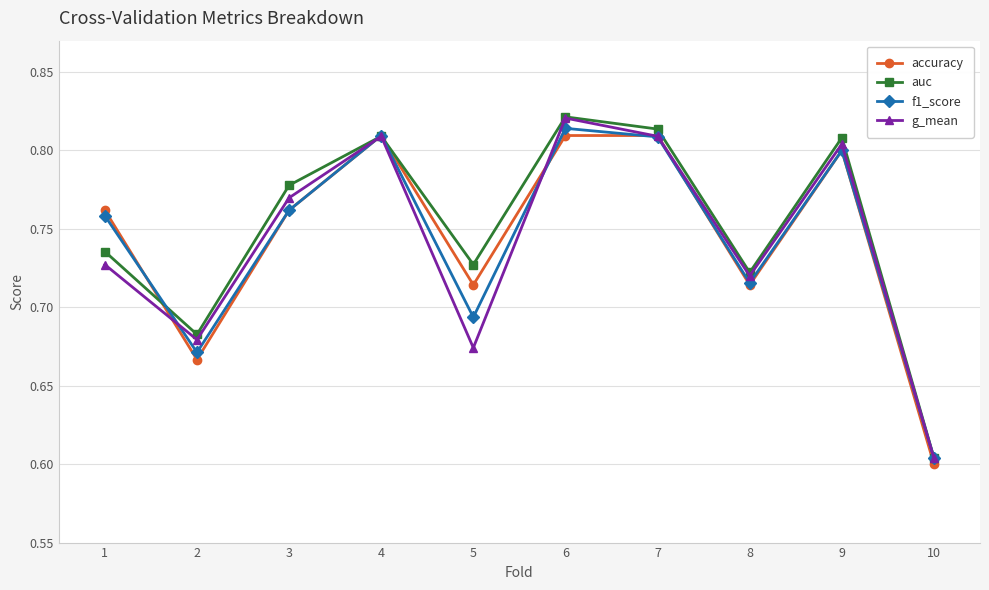

What is the total value across all series at 9?

3.2